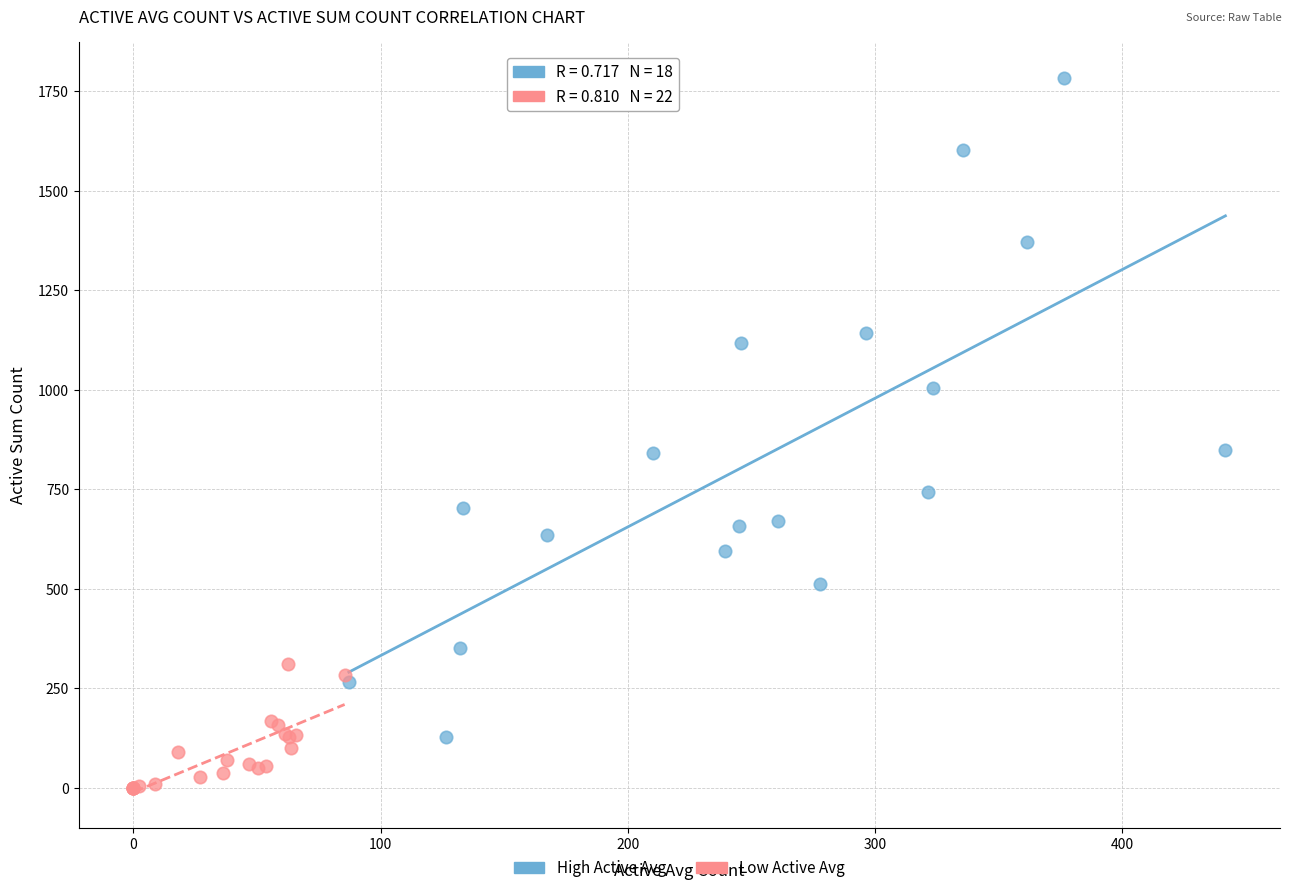

Which series contains the lowest Y value?

Low Active Avg